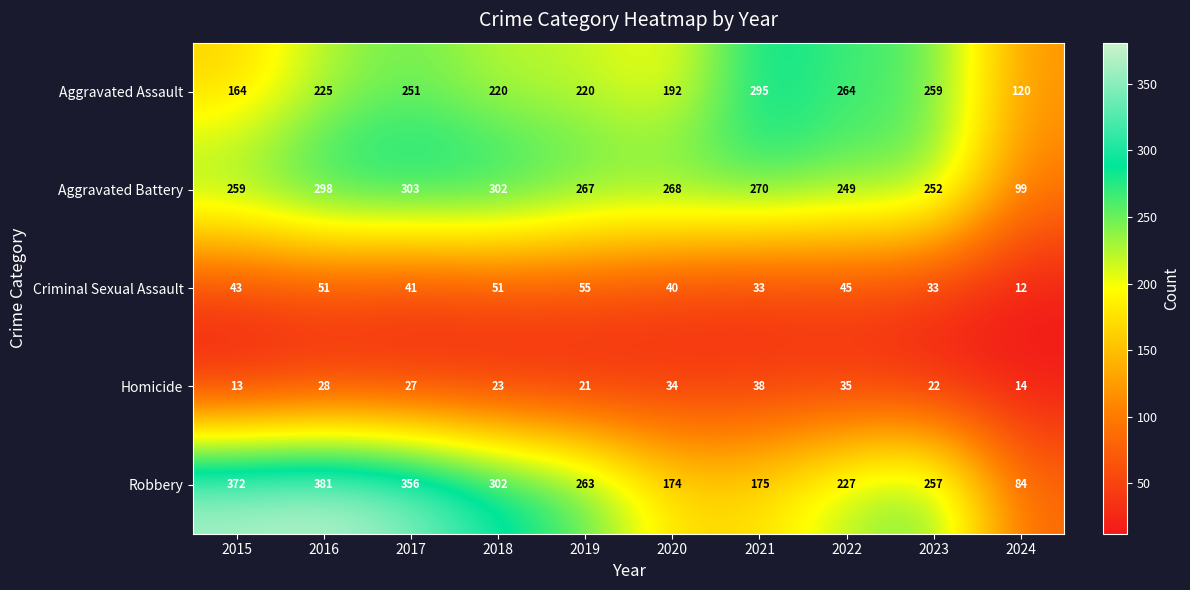

How many categories are shown in the chart?

10